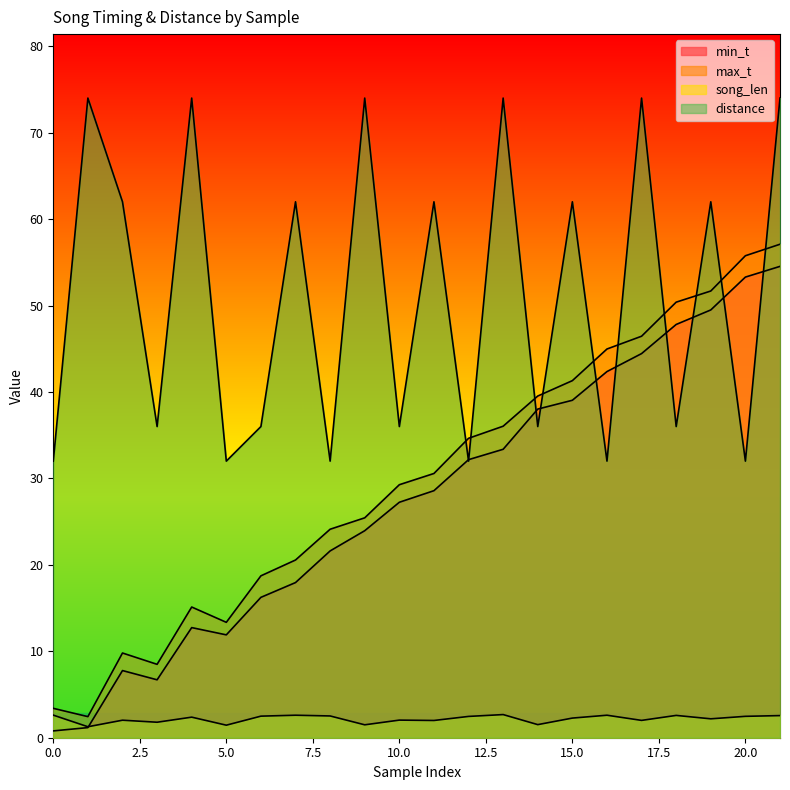

At which label does distance first exceed 62?

1